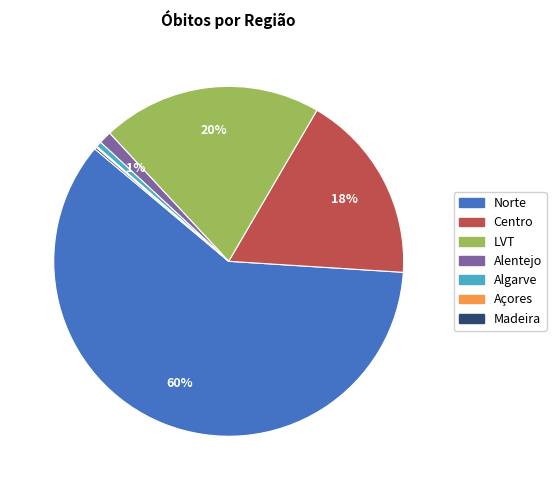

To the nearest percent, what is the difference between the largest and smallest slice percentages?

60%